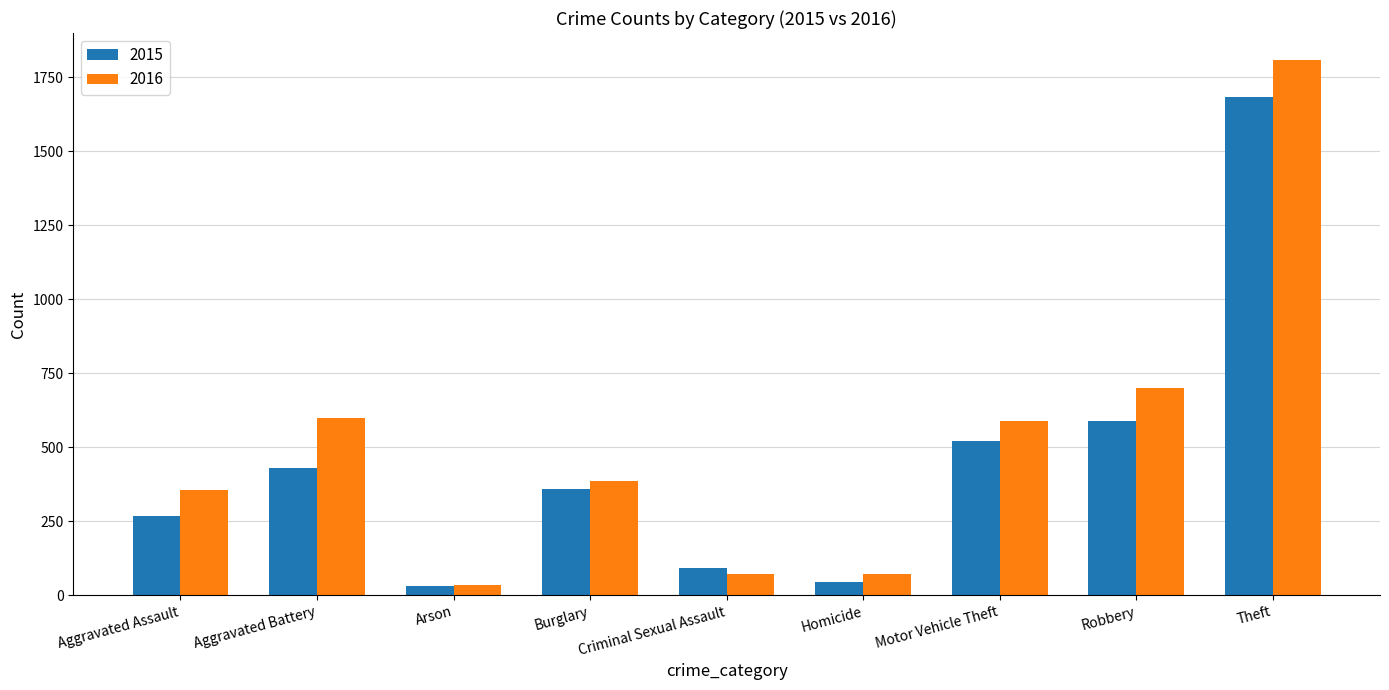

The 2016 series shows 385 at Burglary. True or false?

True